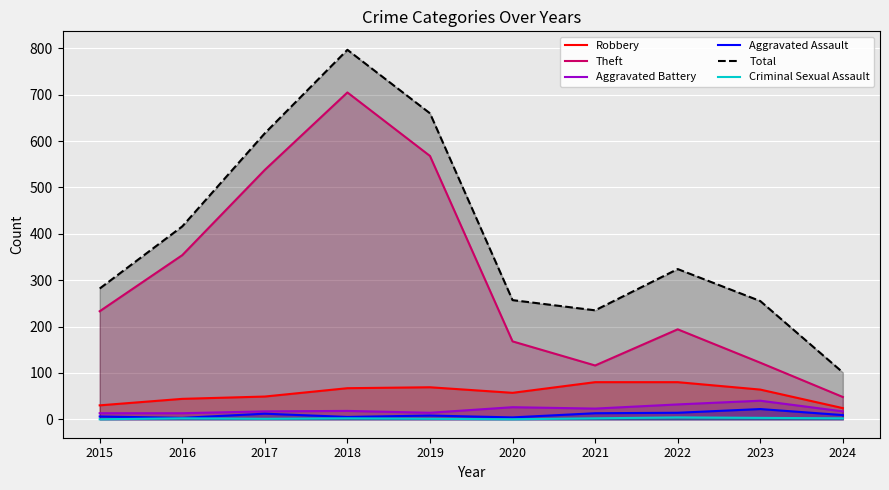

How many lines are shown in the chart?

6